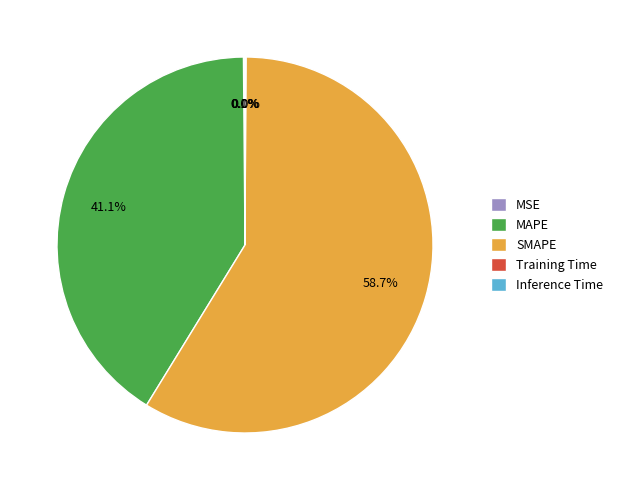

Which slice is the largest?

SMAPE